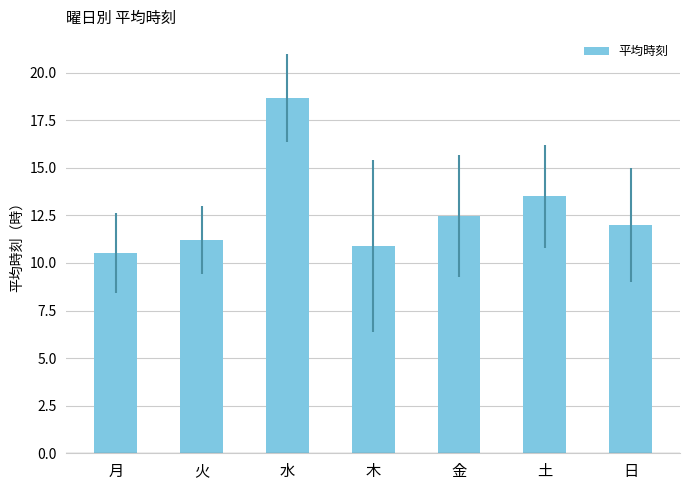

Reading left to right, list all the values displayed in this chart.

月=10.5	火=11.2	水=18.7	木=10.9	金=12.5	土=13.5	日=12.0